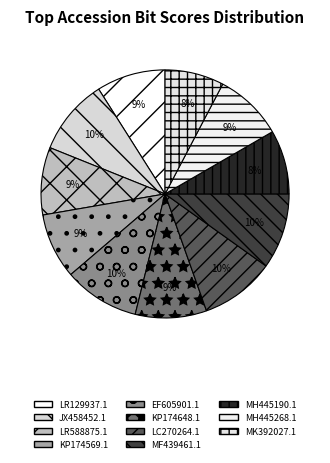

How many segments does this pie chart have?

11